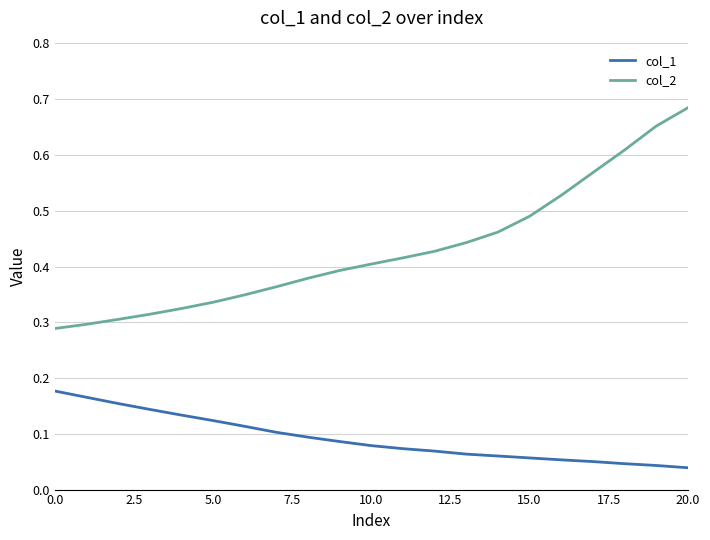

Which series has the largest range (max minus min)?

col_2